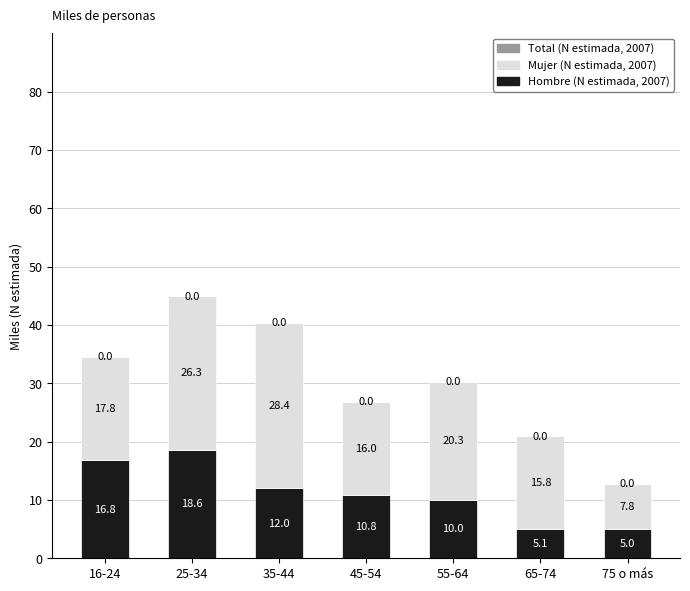

What is the label of the 2nd bar from the right?

65-74